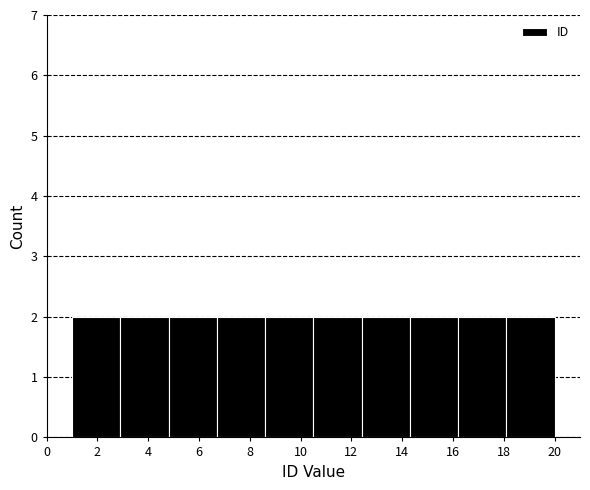

Reading left to right, transcribe this chart: for each bar, give the range it covers on the x-axis and its height. Neither the bar edges nor the heights are printed on the chart, so give them approximately, as read against the axes.

1.0 to 2.9: 2
2.9 to 4.8: 2
4.8 to 6.7: 2
6.7 to 8.6: 2
8.6 to 10.5: 2
10.5 to 12.4: 2
12.4 to 14.3: 2
14.3 to 16.2: 2
16.2 to 18.1: 2
18.1 to 20.0: 2